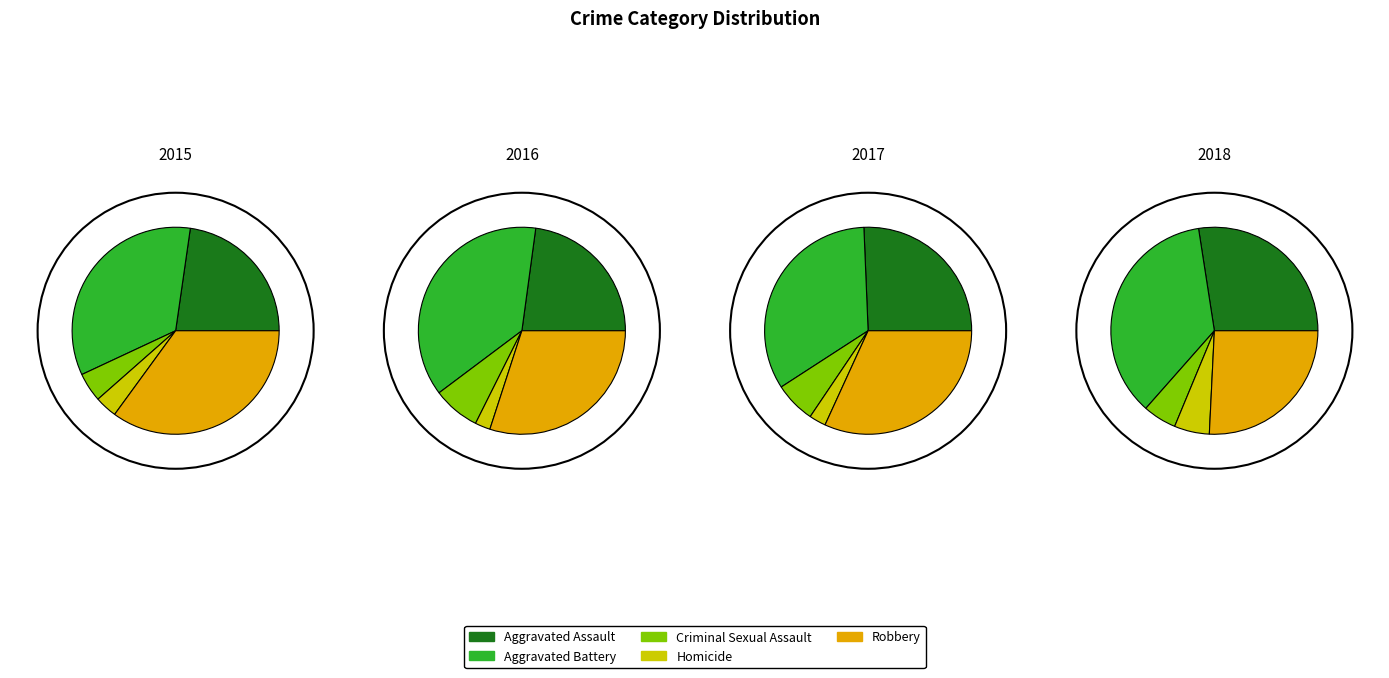

Does Criminal Sexual Assault account for over 50% of the chart?

No